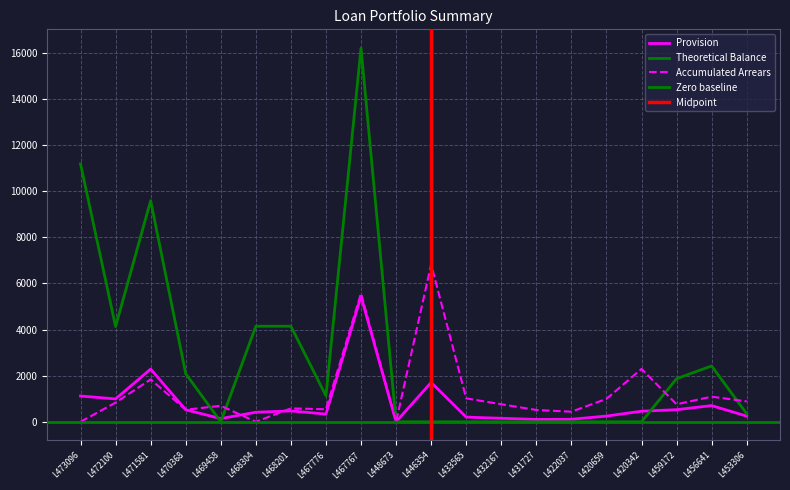

What is the value of the Provision point at the 1st from the left?

1118.1